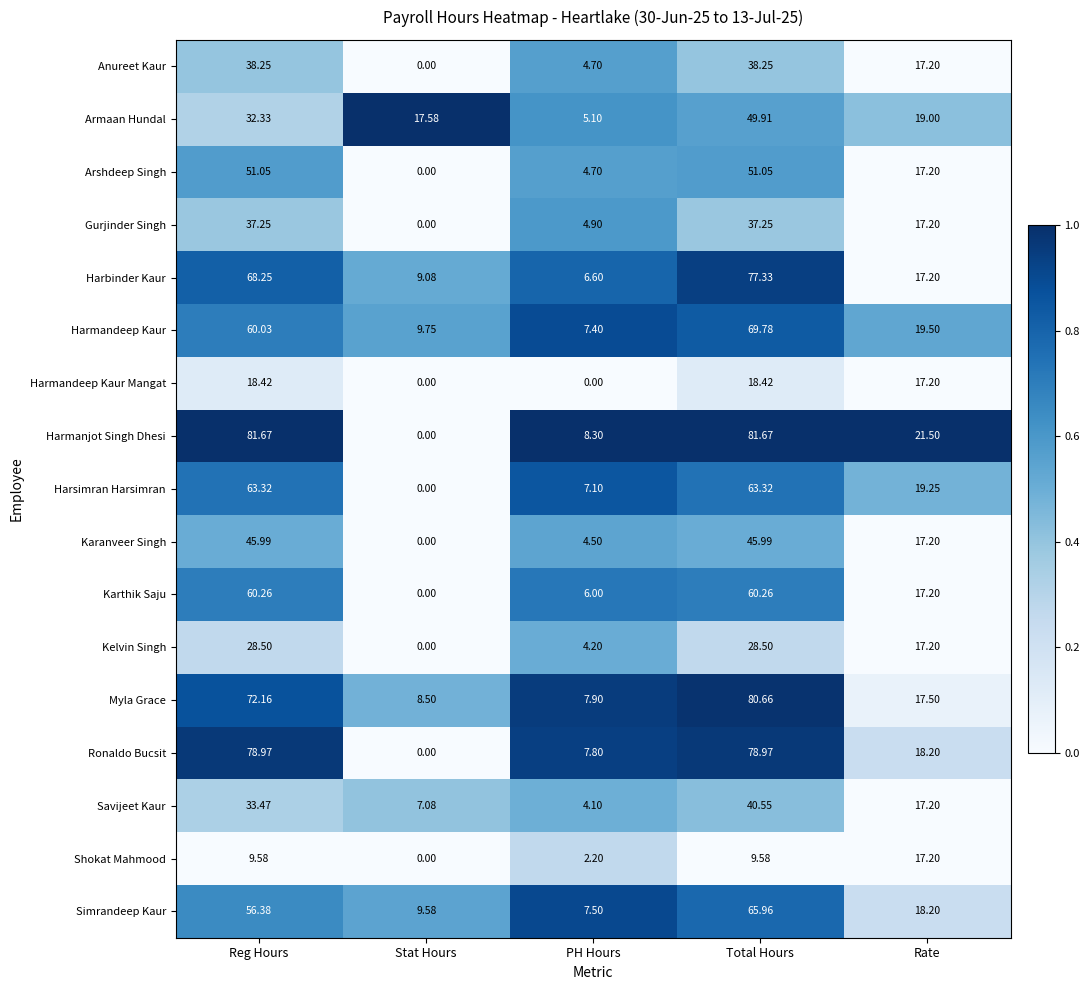

At which label does Ronaldo Bucsit reach its minimum?

Stat Hours